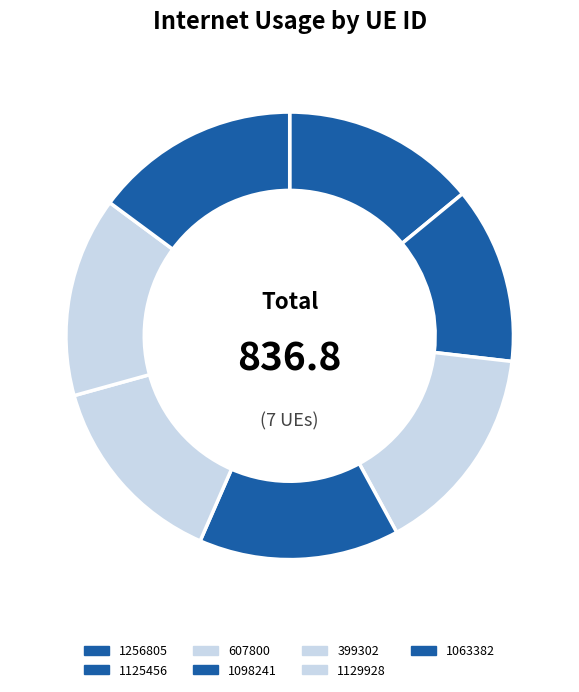

What is the total percentage of 1063382 and 1098241?

29.3%